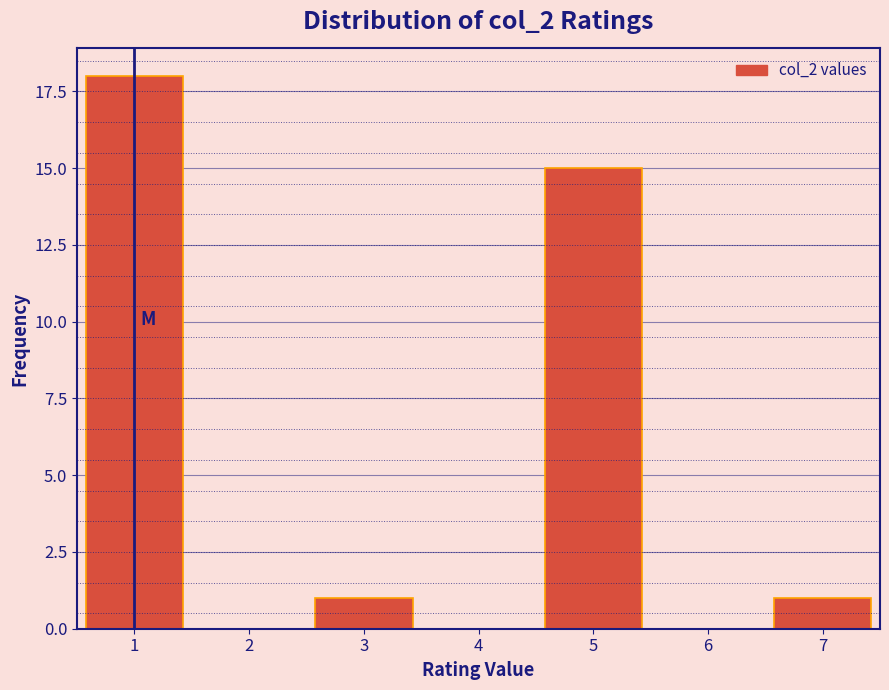

Reading right to left, transcribe all the data shown in this chart.

7=1	6=0	5=15	4=0	3=1	2=0	1=18